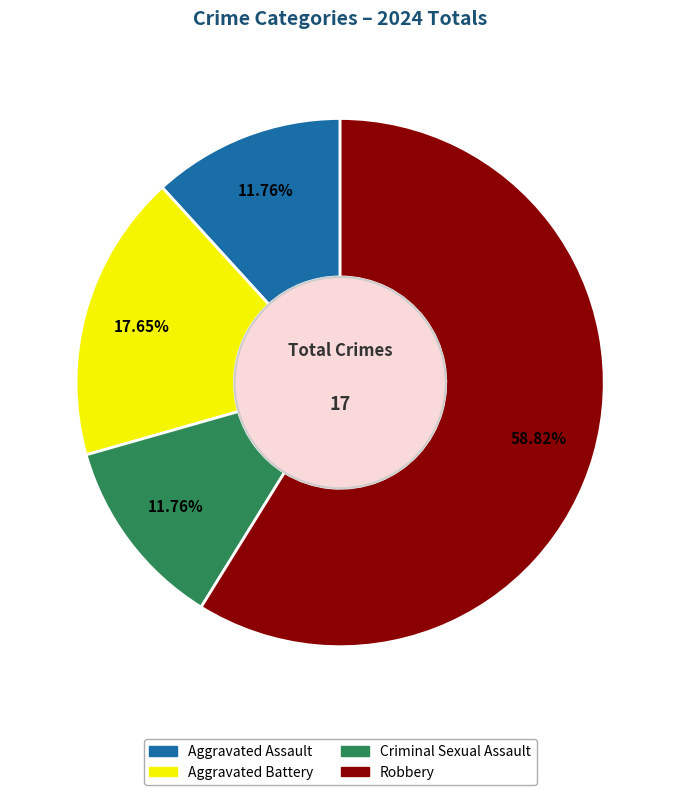

To the nearest percent, what percentage of the pie is Aggravated Assault?

12%